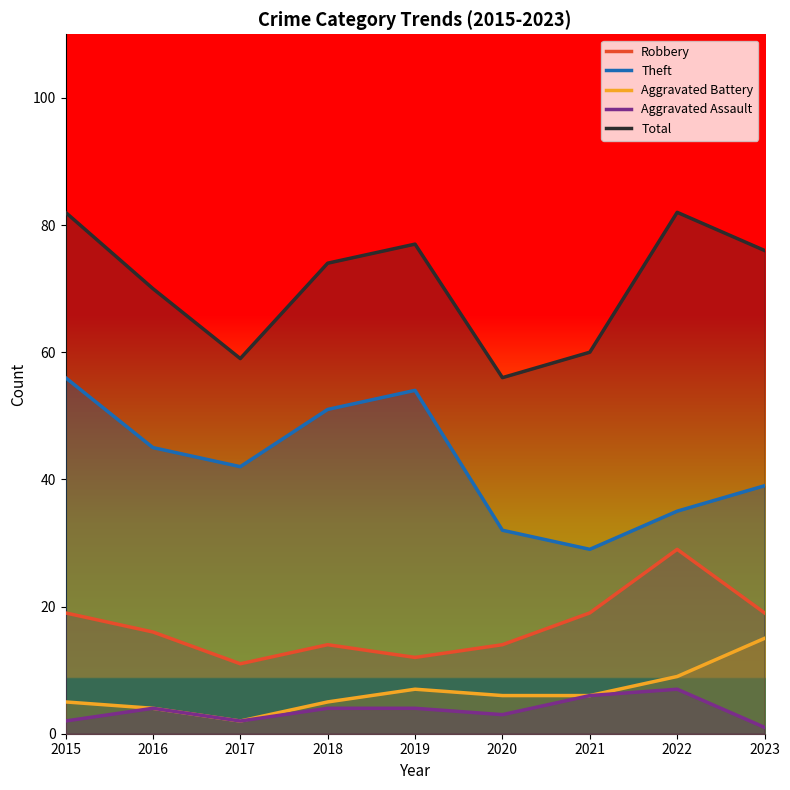

Is this an area chart (filled region under the line)?

No